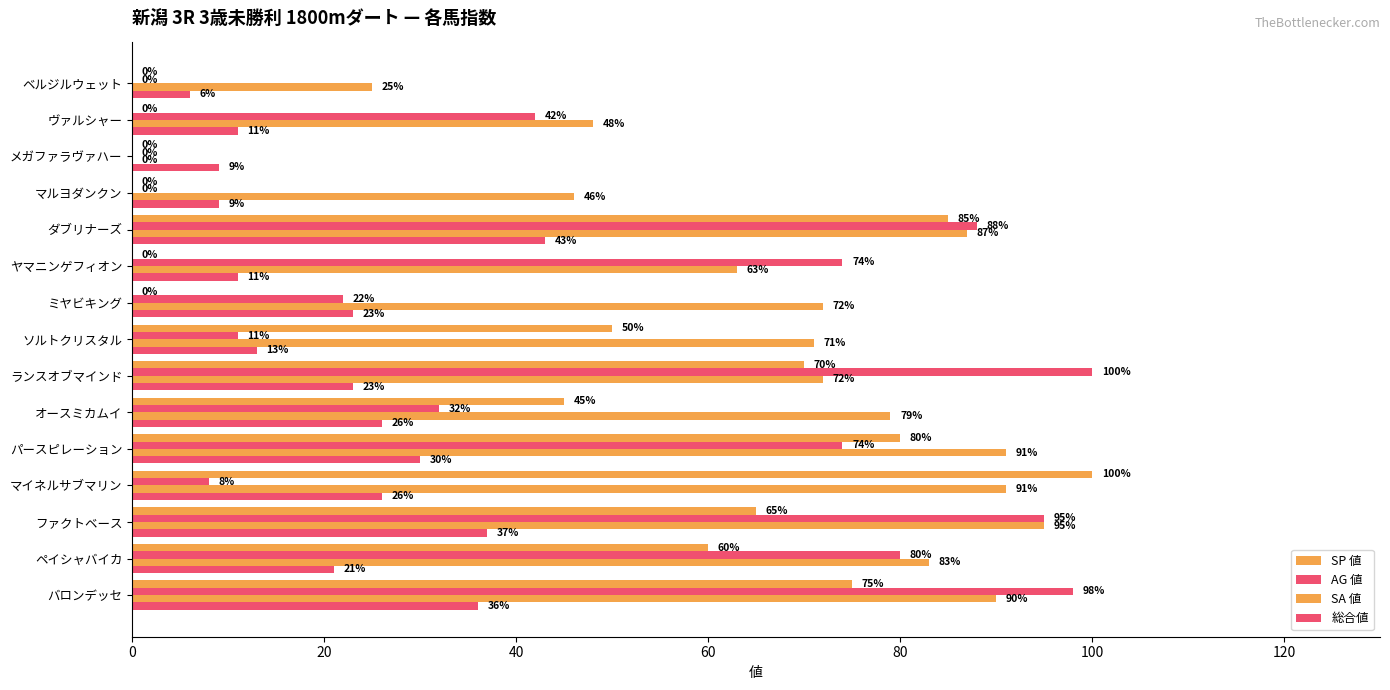

What is the difference between the maximum and minimum values in the SA 値 series?

95